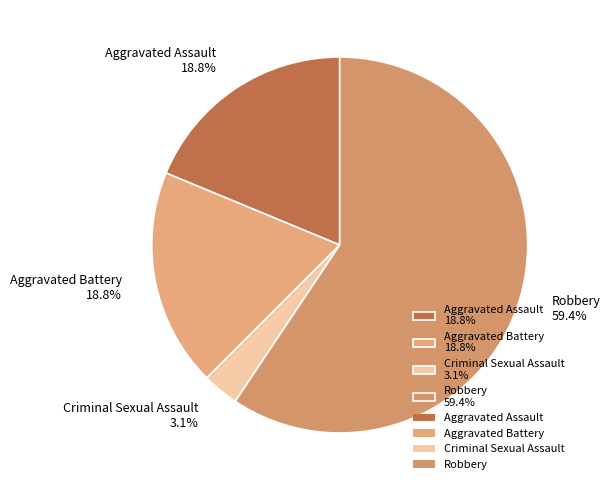

To the nearest percent, what portion does Aggravated Assault represent?

19%